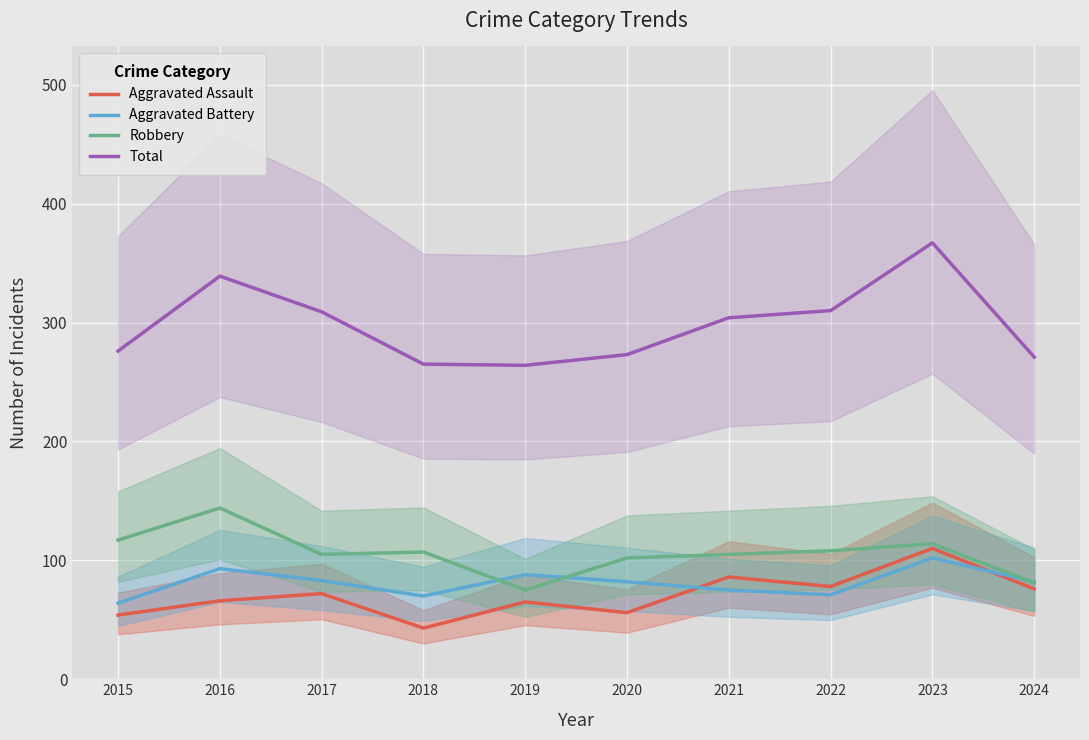

Reading right to left, list all the values displayed in this chart.

Aggravated Assault: 76	110	78	86	56	65	43	72	66	54
Aggravated Battery: 82	102	71	75	82	88	70	83	93	64
Robbery: 81	114	108	105	102	75	107	105	144	117
Total: 271	367	310	304	273	264	265	309	339	276